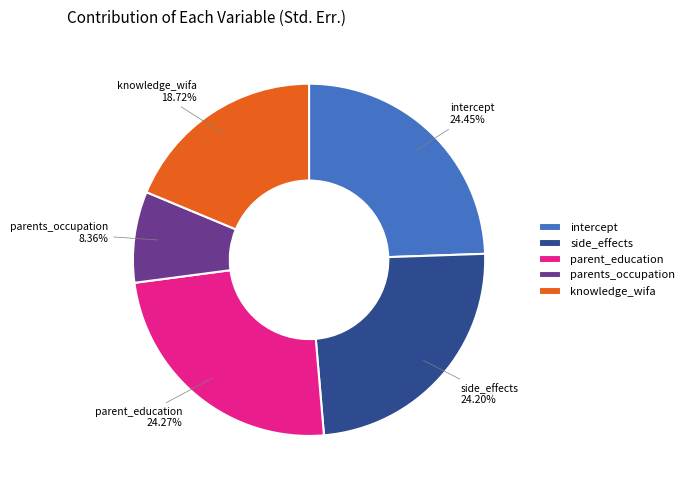

Count the number of slices in the pie.

5